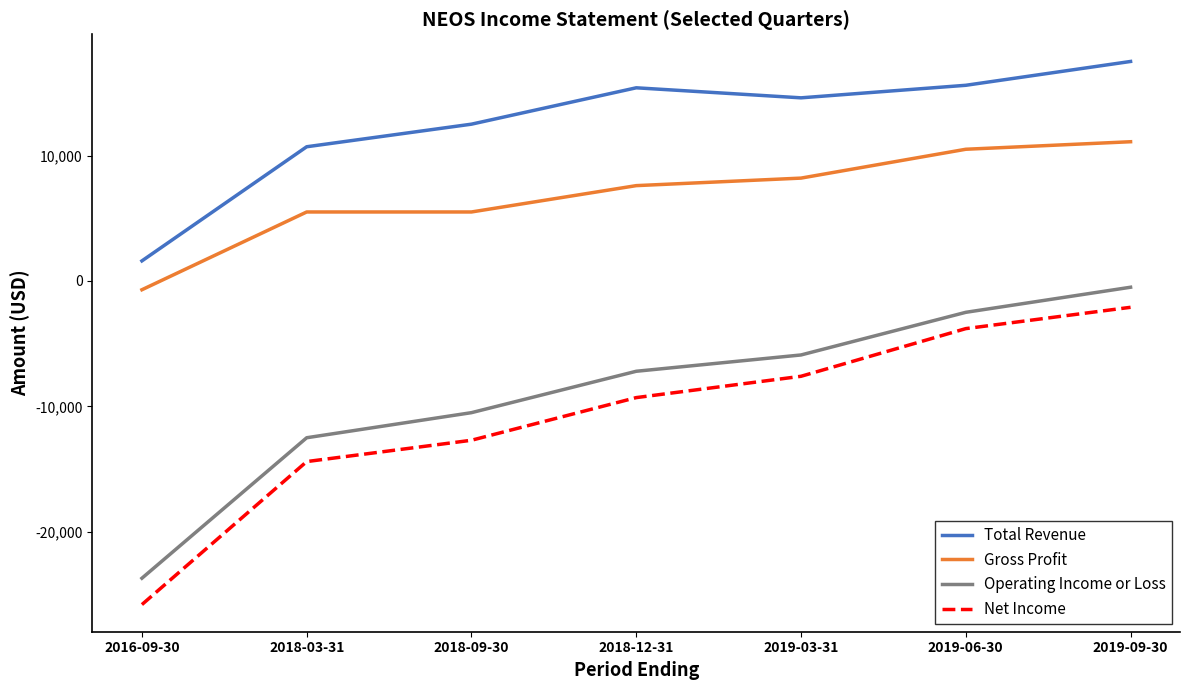

What is the difference between the maximum and minimum values in the Net Income series?

23700